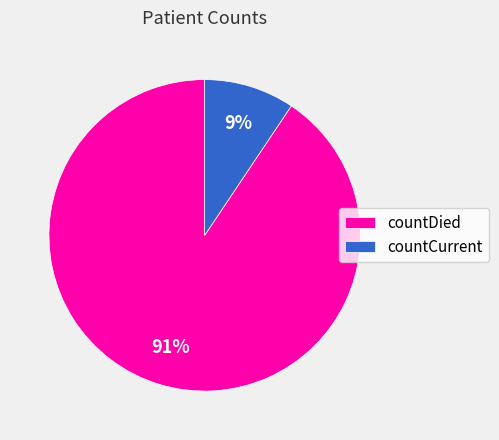

To the nearest percent, what percentage of the pie is countDied?

91%